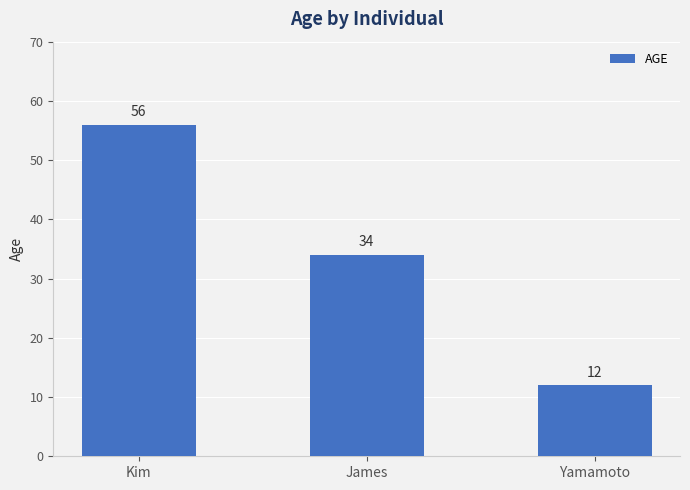

Which has a higher value, Kim or Yamamoto?

Kim